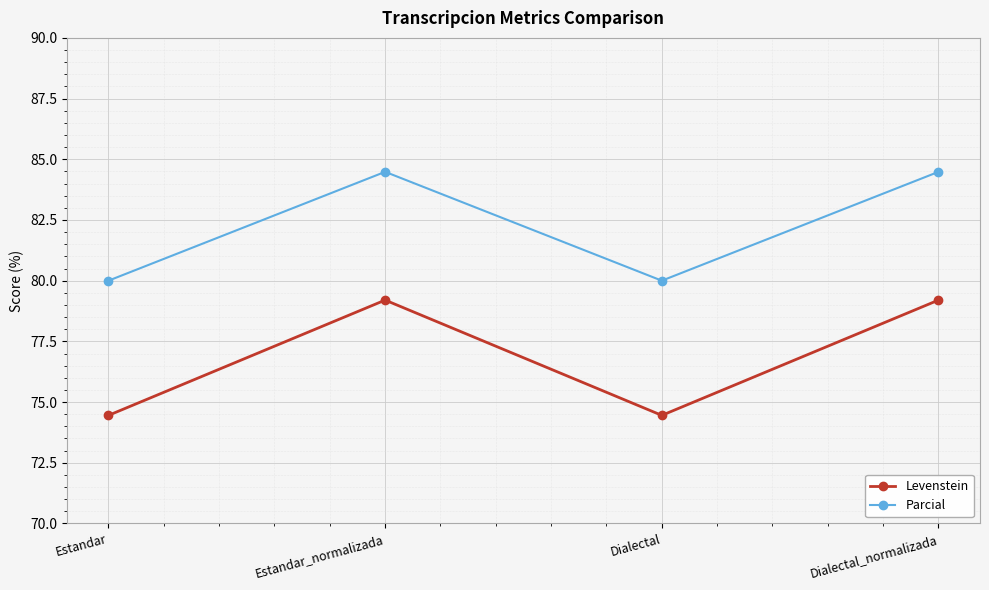

Is it true that Parcial equals 119.4 at Estandar?

False